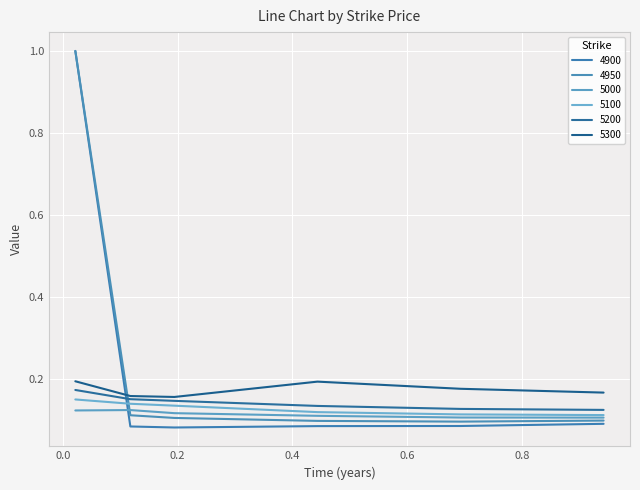

After their last crossing, which series has the higher values: 4950 or 5000?

5000